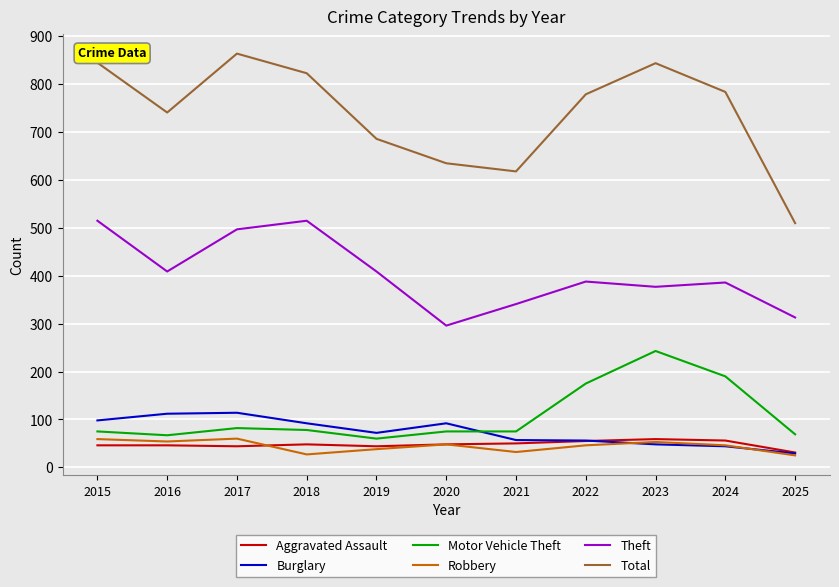

What is the maximum value for Motor Vehicle Theft?

243